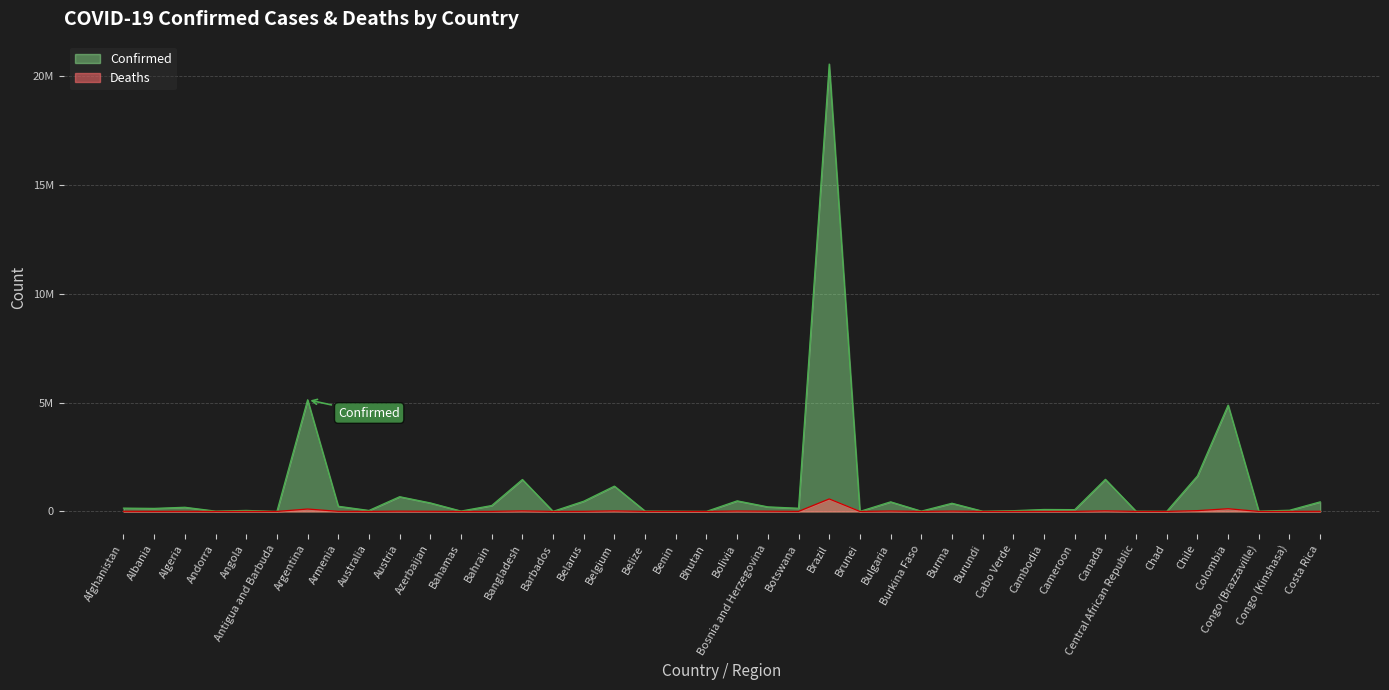

Does the chart display data point markers on the line(s)?

No